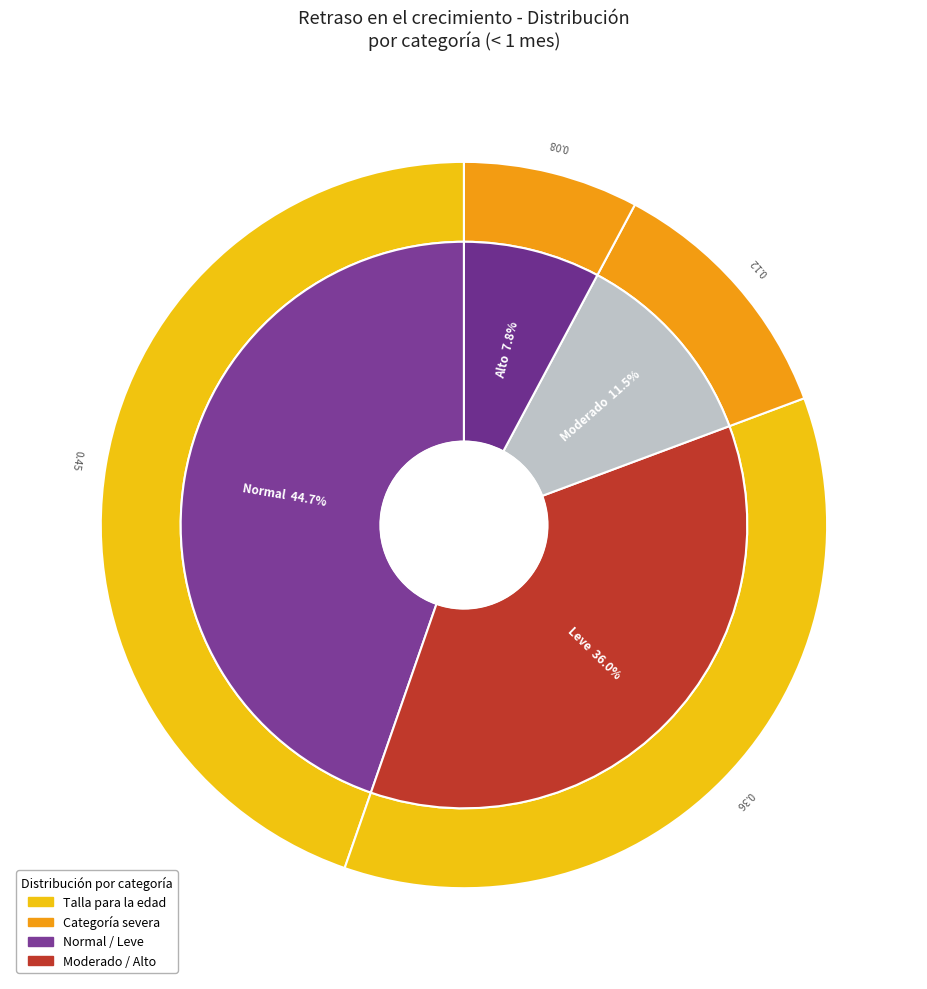

To the nearest percent, what is the average slice percentage?

25%